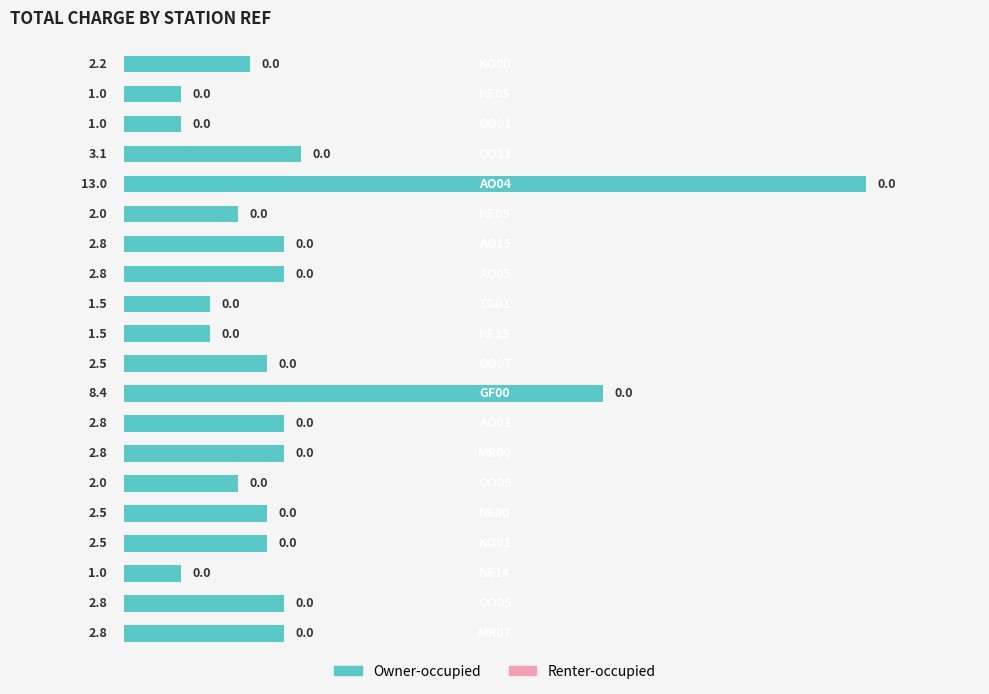

How many bars are there in total?

20